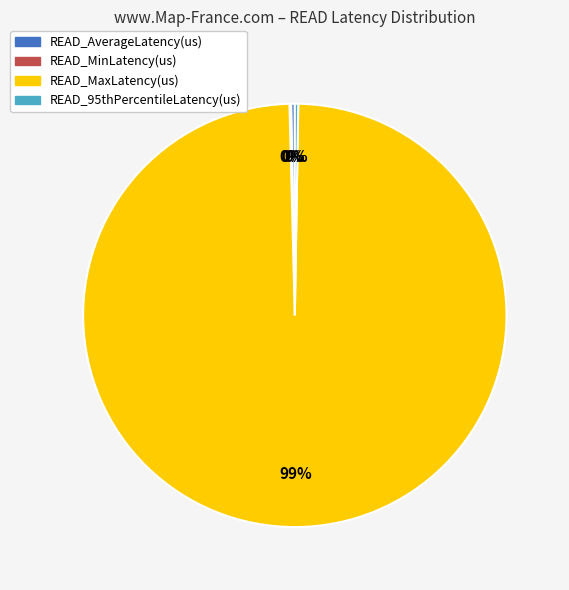

What is the largest slice in the pie chart?

READ_MaxLatency(us)